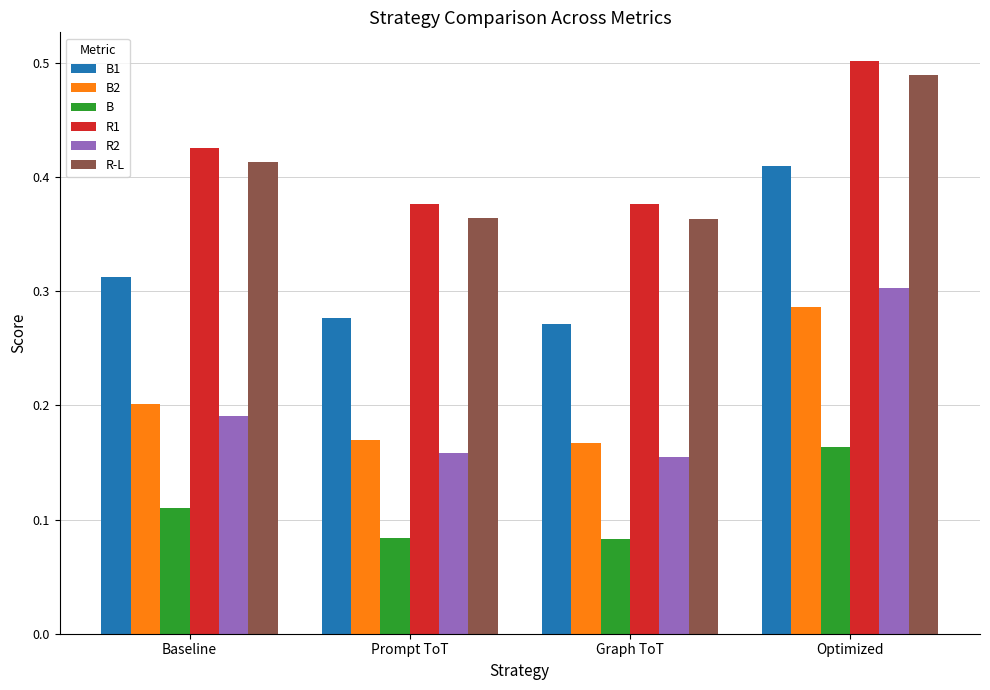

True or false: R1 has a value of 0.7 at Prompt ToT.

False